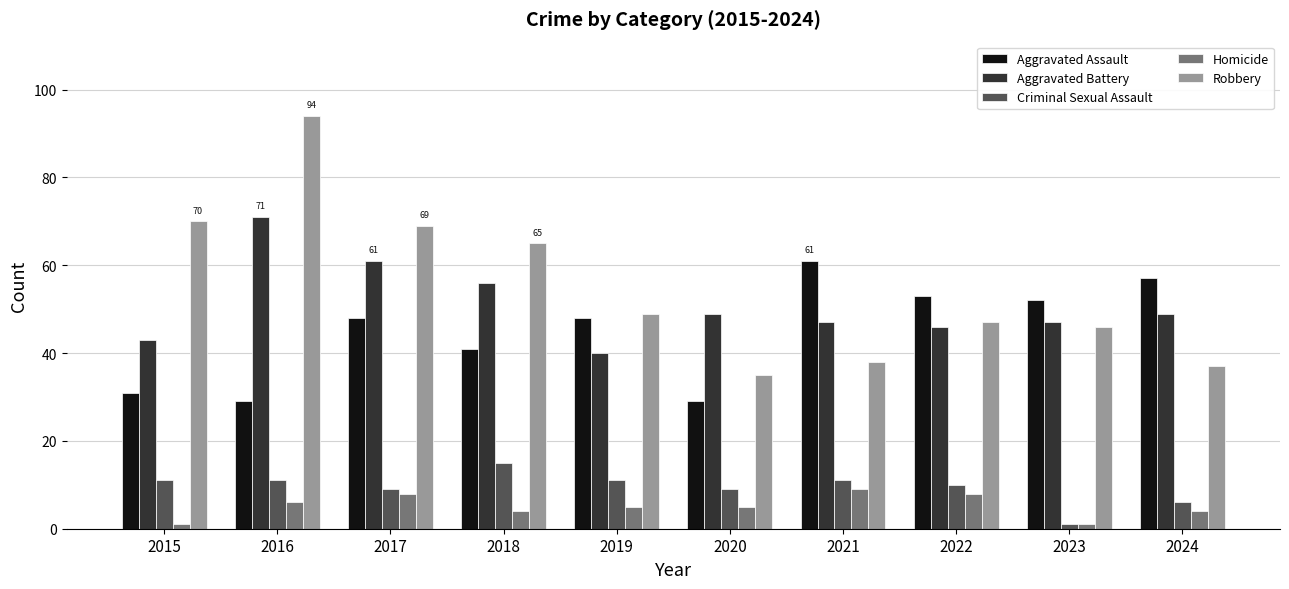

What is the total value across all series at 2020?

127